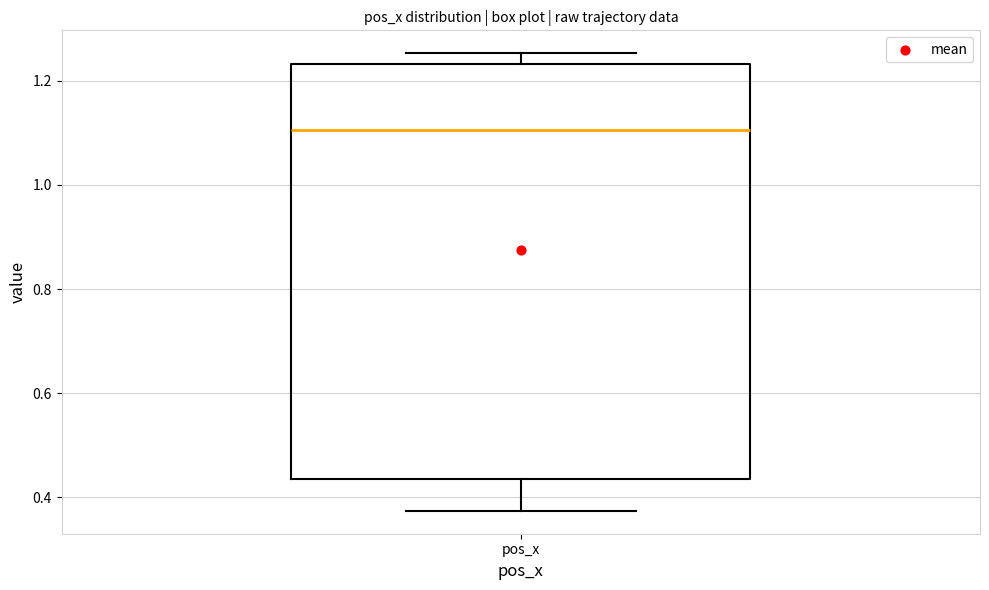

Read this box plot against the y-axis: the position of the median line, the range covered by the box, and the ends of both whiskers. The values are not printed on the chart, so give them approximately, as read against the axis.

median 1.10, box 0.44 to 1.24, whiskers 0.38 to 1.26